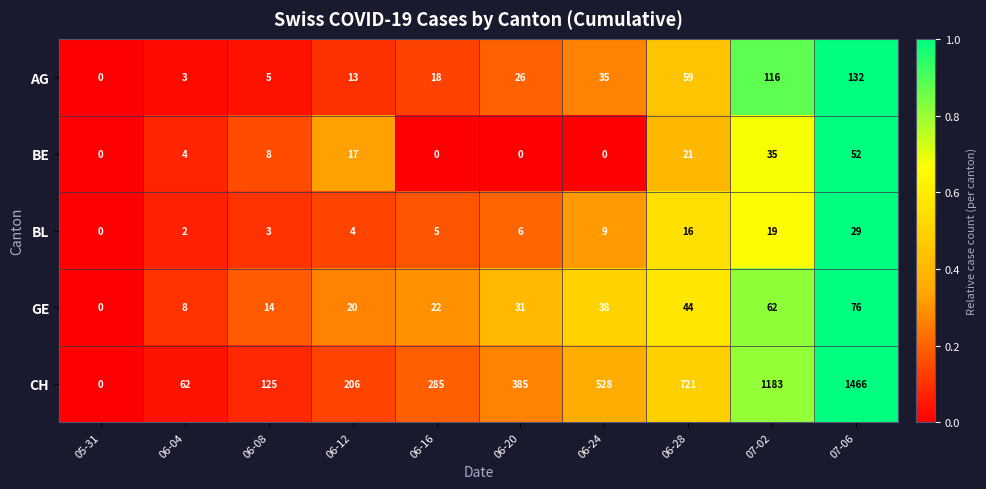

Is it true that GE equals 9 at 06-12?

False